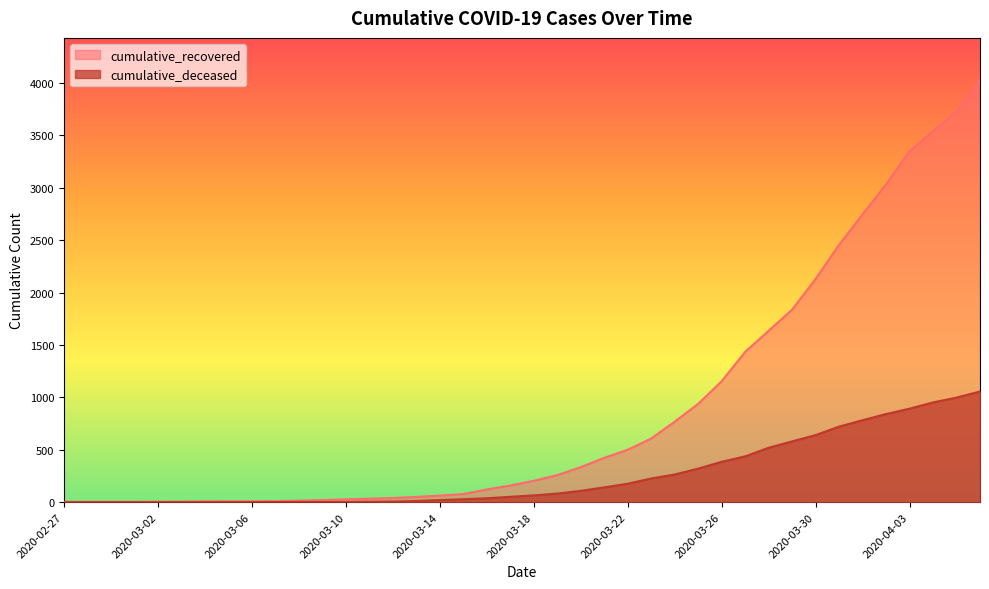

At 2020-03-10, list the series in order from smallest to largest.

cumulative_deceased, cumulative_recovered